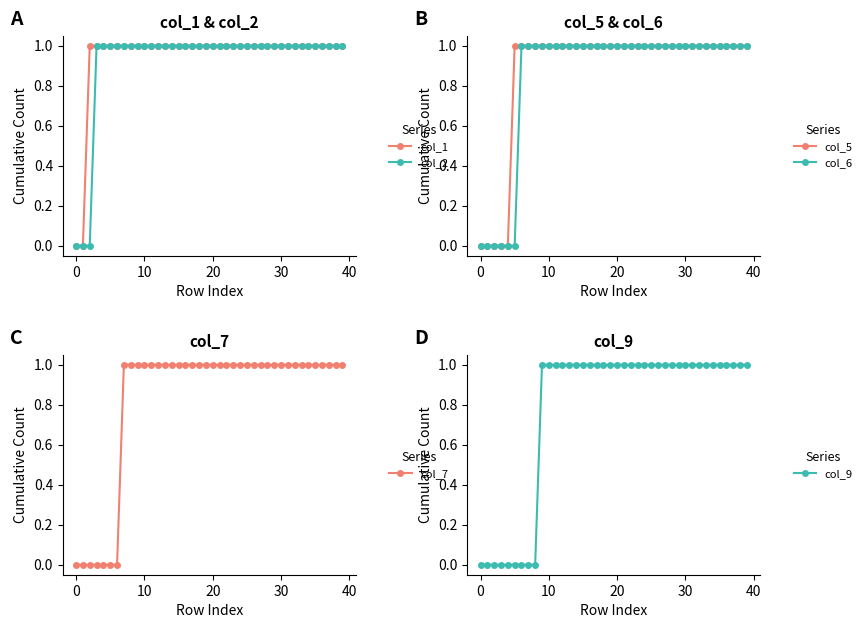

What is the difference between the maximum and minimum values in the col_5 series?

1